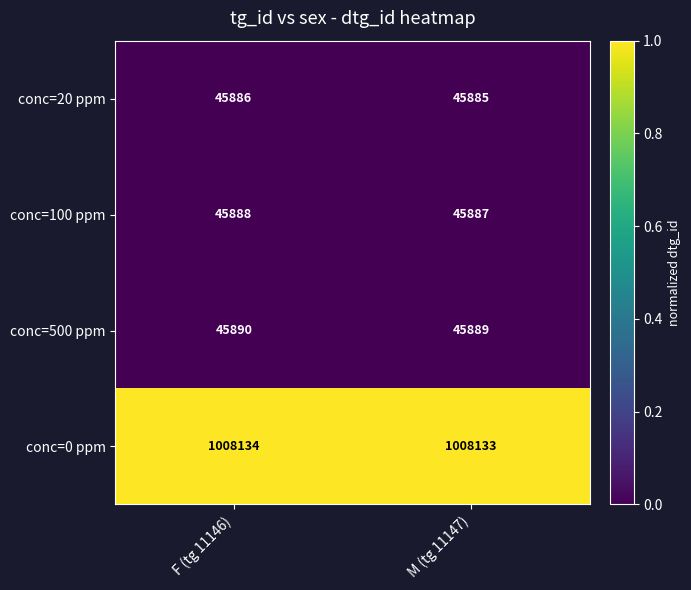

The conc=500 ppm series shows 45889 at M (tg 11147). True or false?

True